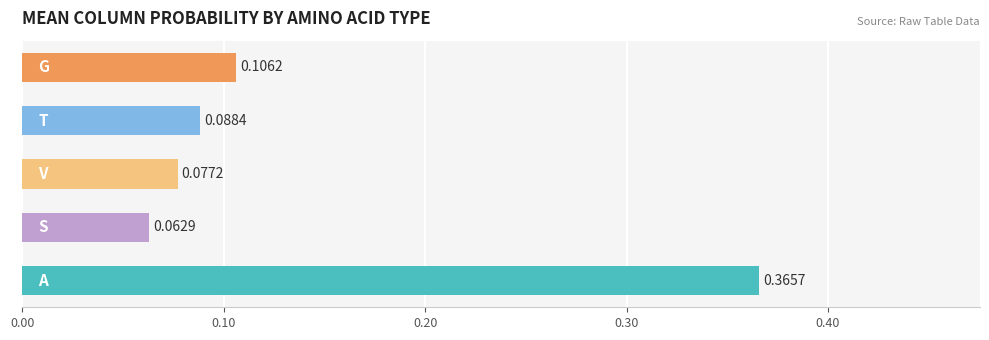

What is the difference between the maximum and minimum values?

0.3